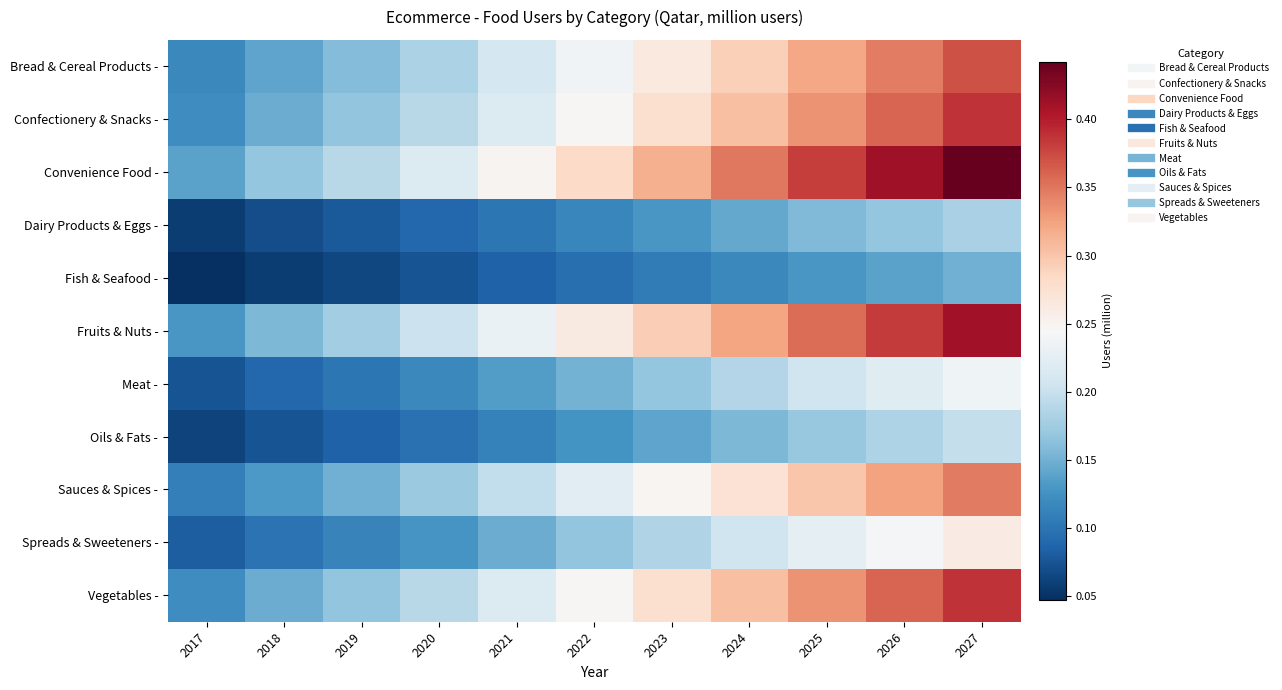

Reading left to right, list all the values displayed in this chart.

Bread & Cereal Products -: 2017=0.1	2018=0.1	2019=0.2	2020=0.2	2021=0.2	2022=0.2	2023=0.3	2024=0.3	2025=0.3	2026=0.3	2027=0.4
Confectionery & Snacks -: 2017=0.1	2018=0.1	2019=0.2	2020=0.2	2021=0.2	2022=0.2	2023=0.3	2024=0.3	2025=0.3	2026=0.4	2027=0.4
Convenience Food -: 2017=0.1	2018=0.2	2019=0.2	2020=0.2	2021=0.2	2022=0.3	2023=0.3	2024=0.3	2025=0.4	2026=0.4	2027=0.4
Dairy Products & Eggs -: 2017=0.1	2018=0.1	2019=0.1	2020=0.1	2021=0.1	2022=0.1	2023=0.1	2024=0.1	2025=0.2	2026=0.2	2027=0.2
Fish & Seafood -: 2017=0.0	2018=0.1	2019=0.1	2020=0.1	2021=0.1	2022=0.1	2023=0.1	2024=0.1	2025=0.1	2026=0.1	2027=0.1
Fruits & Nuts -: 2017=0.1	2018=0.2	2019=0.2	2020=0.2	2021=0.2	2022=0.3	2023=0.3	2024=0.3	2025=0.4	2026=0.4	2027=0.4
Meat -: 2017=0.1	2018=0.1	2019=0.1	2020=0.1	2021=0.1	2022=0.2	2023=0.2	2024=0.2	2025=0.2	2026=0.2	2027=0.2
Oils & Fats -: 2017=0.1	2018=0.1	2019=0.1	2020=0.1	2021=0.1	2022=0.1	2023=0.1	2024=0.2	2025=0.2	2026=0.2	2027=0.2
Sauces & Spices -: 2017=0.1	2018=0.1	2019=0.1	2020=0.2	2021=0.2	2022=0.2	2023=0.2	2024=0.3	2025=0.3	2026=0.3	2027=0.3
Spreads & Sweeteners -: 2017=0.1	2018=0.1	2019=0.1	2020=0.1	2021=0.1	2022=0.2	2023=0.2	2024=0.2	2025=0.2	2026=0.2	2027=0.3
Vegetables -: 2017=0.1	2018=0.1	2019=0.2	2020=0.2	2021=0.2	2022=0.2	2023=0.3	2024=0.3	2025=0.3	2026=0.4	2027=0.4